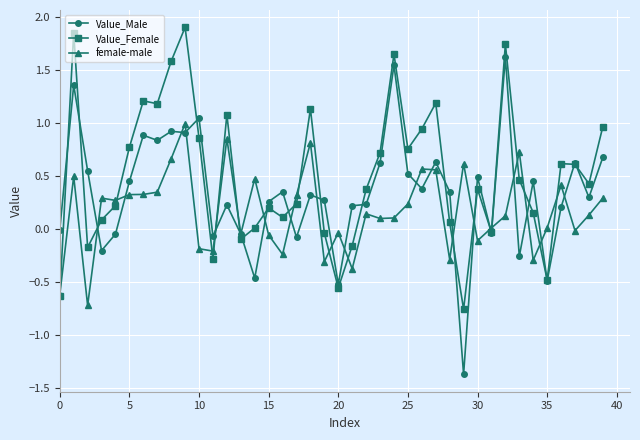

List the series in order of their overall mean, lowest first.

female-male, Value_Male, Value_Female